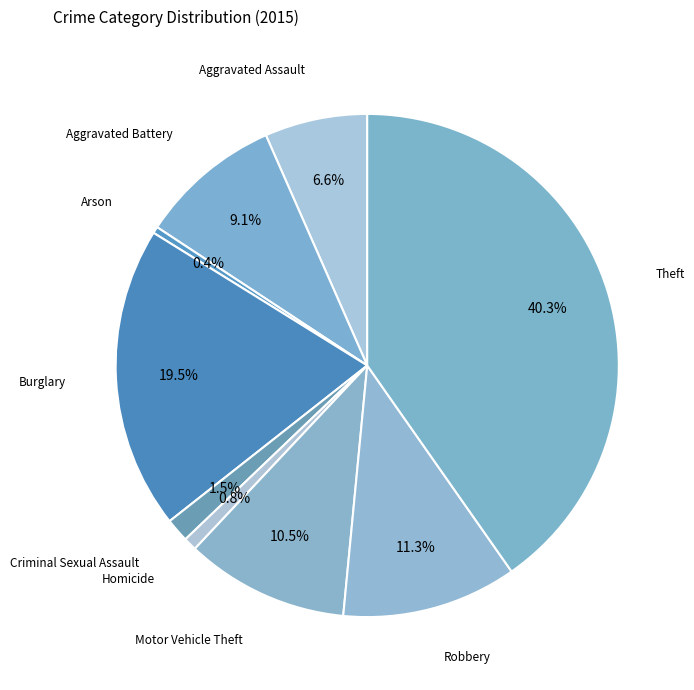

Which slice is the largest?

Theft